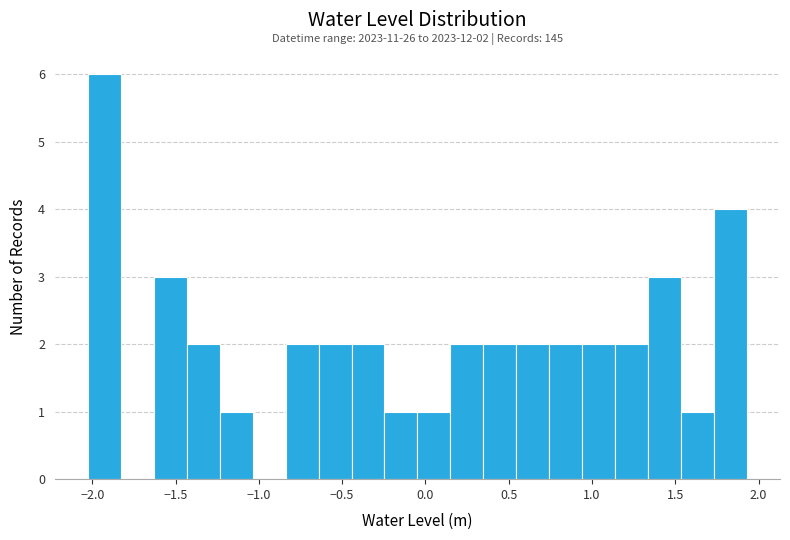

Read against the x-axis, roughly where is the centre of the tallest bar?

-1.95